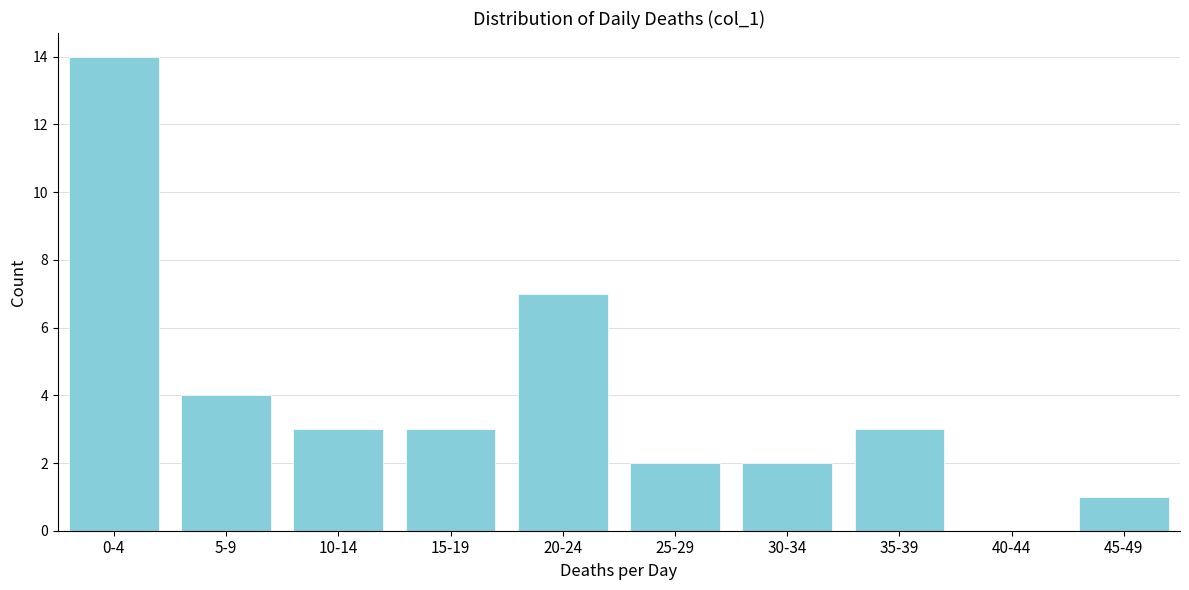

Reading left to right, what are all the values shown in this chart?

0-4=14	5-9=4	10-14=3	15-19=3	20-24=7	25-29=2	30-34=2	35-39=3	40-44=0	45-49=1